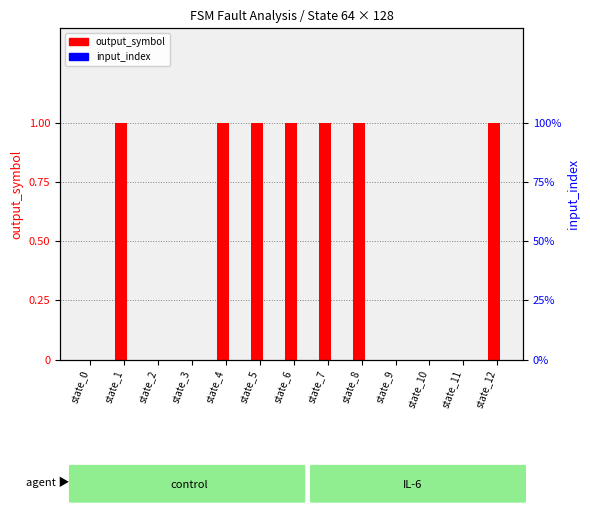

Between state_9 and state_10, which series saw the biggest shift?

output_symbol